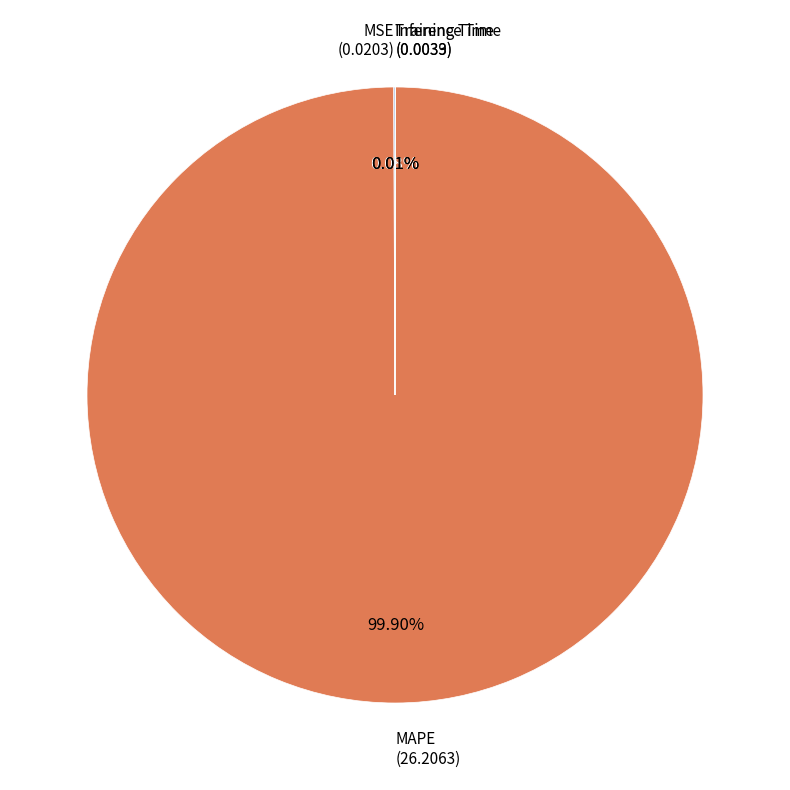

What is the largest slice in the pie chart?

MAPE